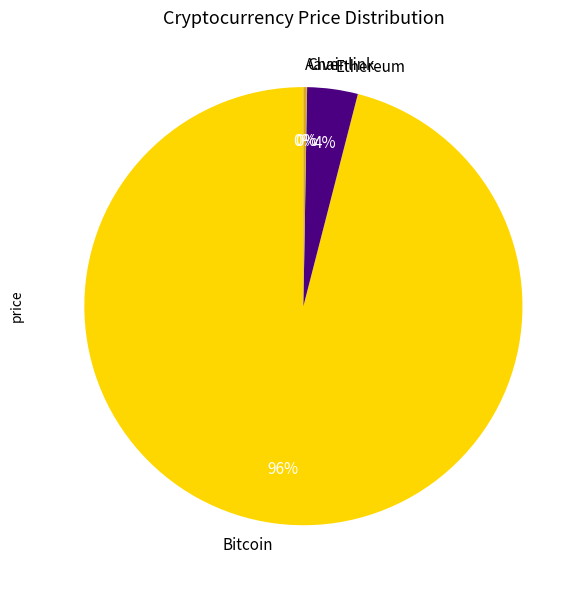

To the nearest percent, what portion does Ethereum represent?

4%